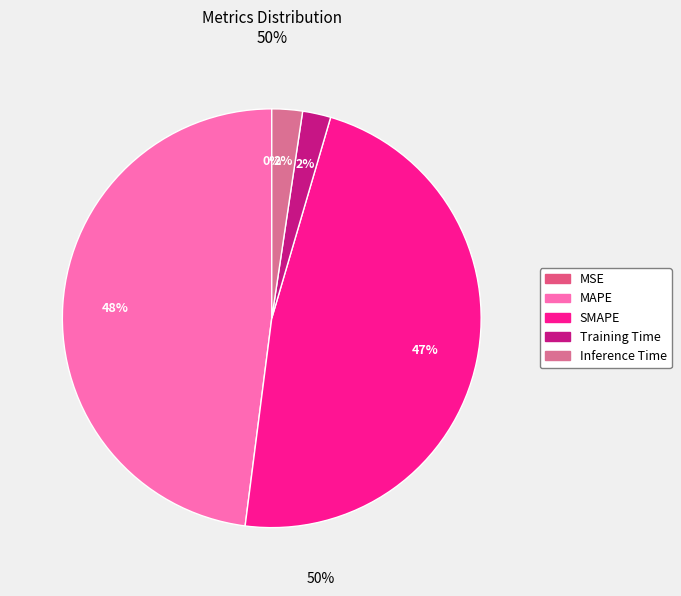

Is there a majority slice in this chart?

No